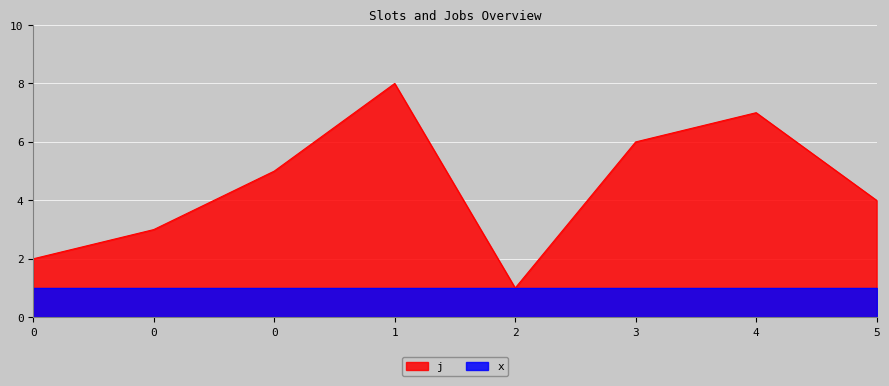

What are all the series names shown in the legend?

j, x